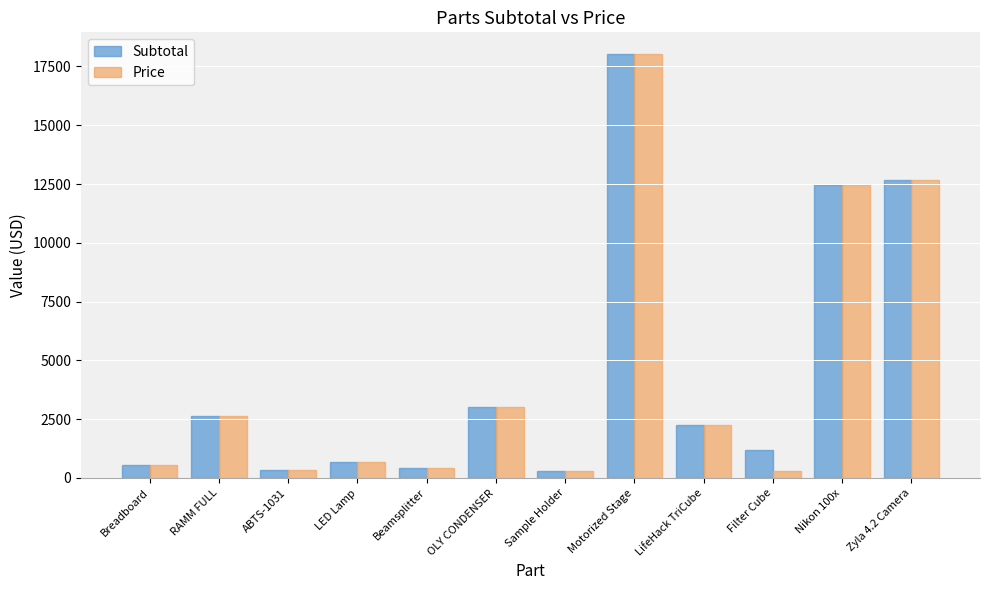

What is the sum of all Subtotal values?

54505.2